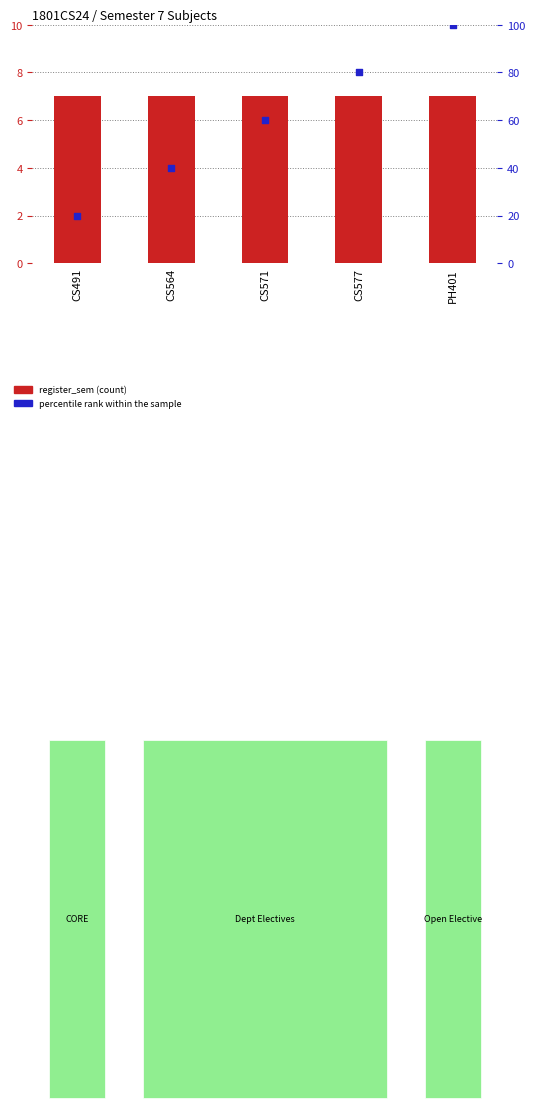

What are all the series names shown in the legend?

register_sem, percentile rank within the sample